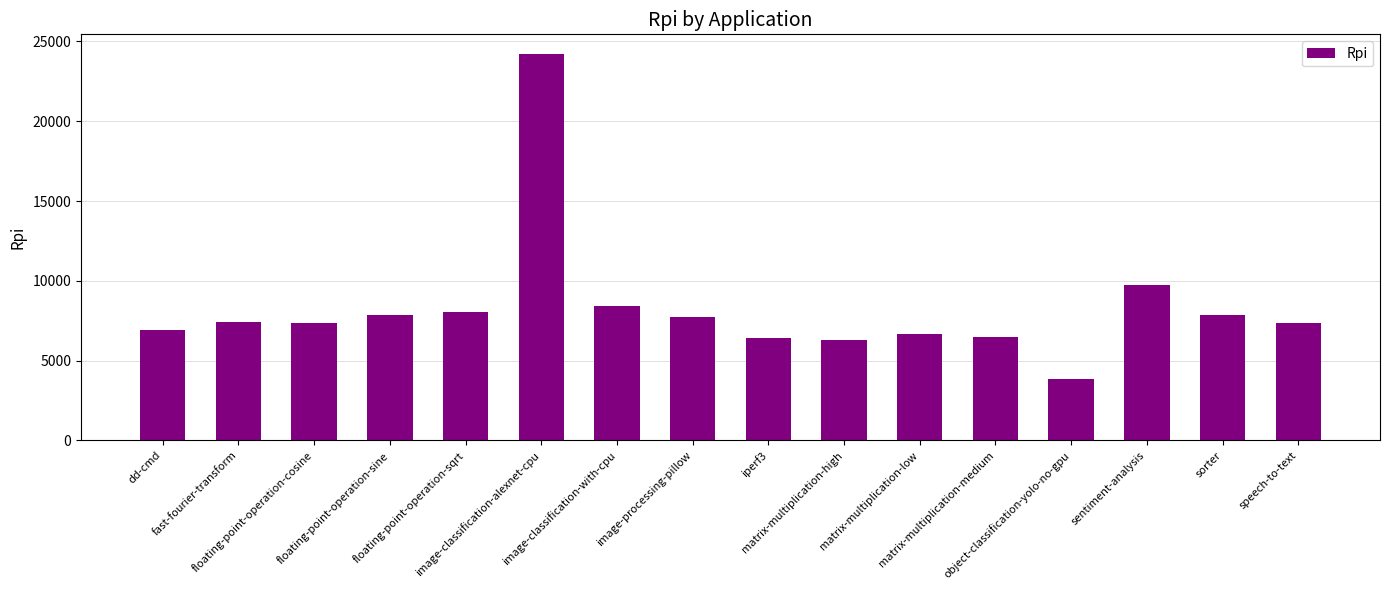

What is the minimum value shown in the chart?

3866.8